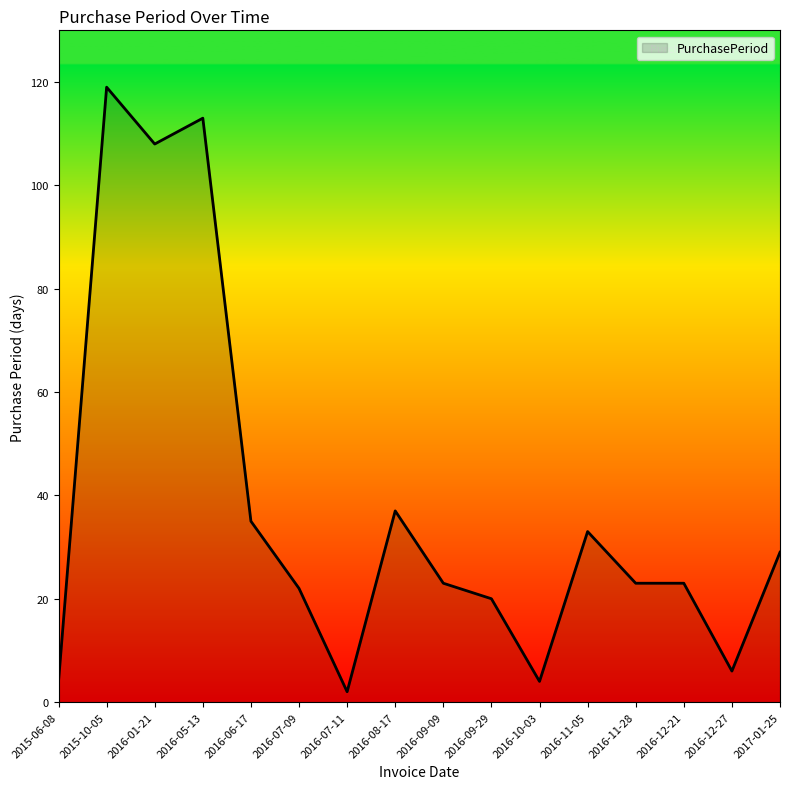

What value does the data have at 2017-01-25, to the nearest 5?

30